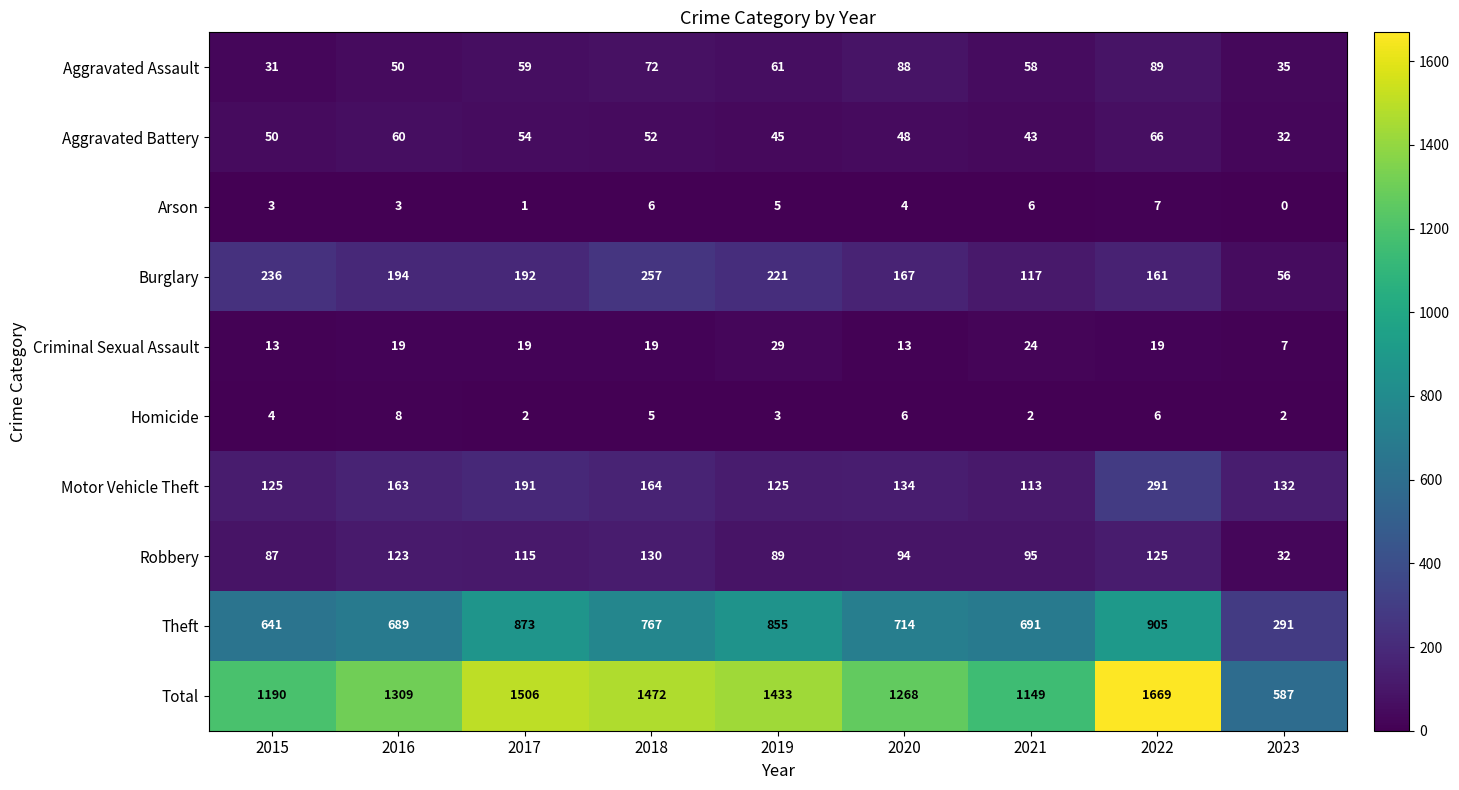

How many distinct data groups are displayed?

10